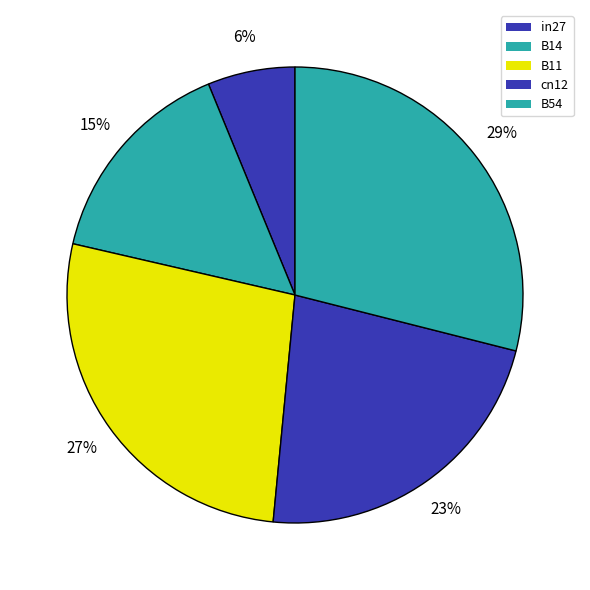

Count the number of slices in the pie.

5